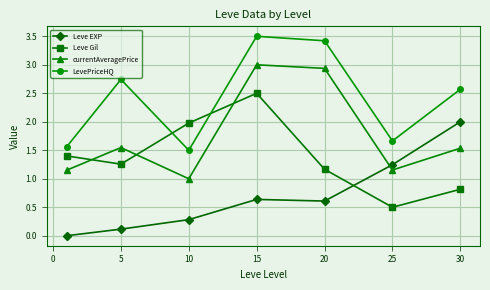

What is the difference between the maximum and minimum values in the LevePriceHQ series?

2.0